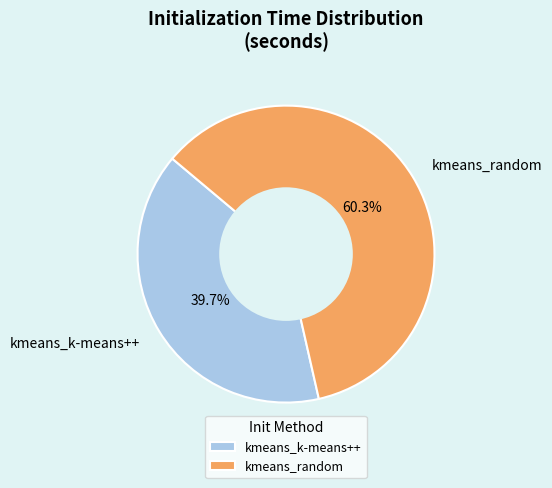

What is the smallest slice in the pie chart?

kmeans_k-means++